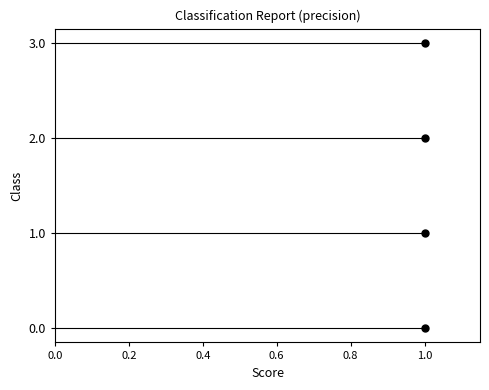

What is the sum of the values at 0.2 and 0.0?

1